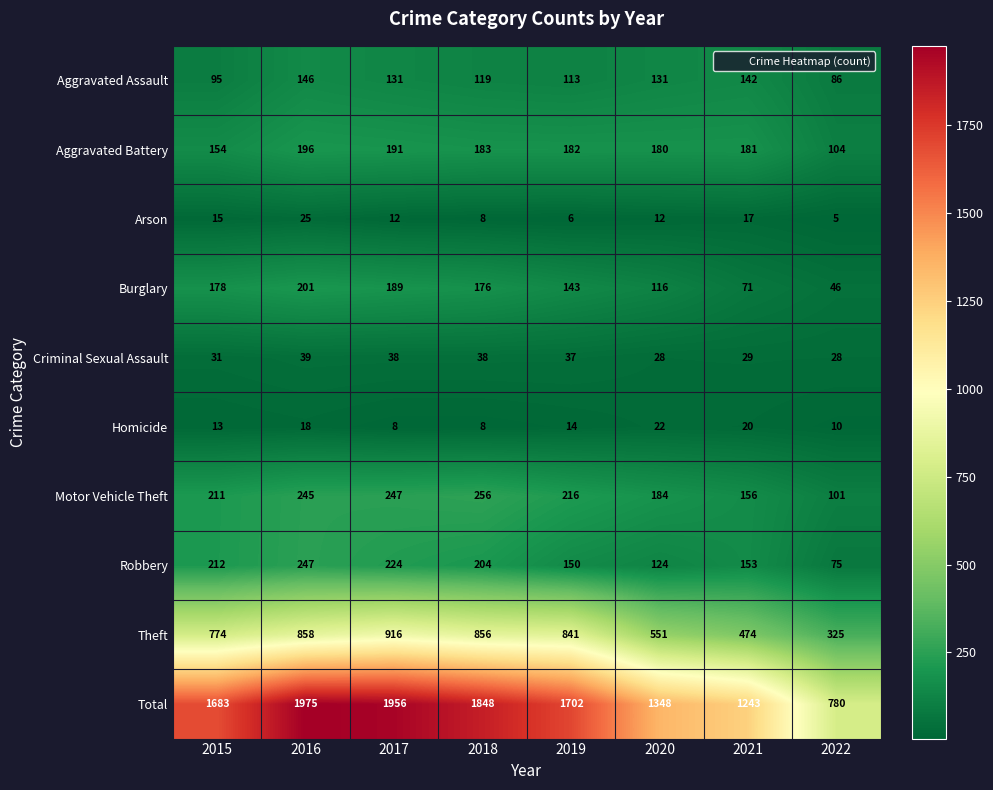

The Total series shows 1848 at 2018. True or false?

True